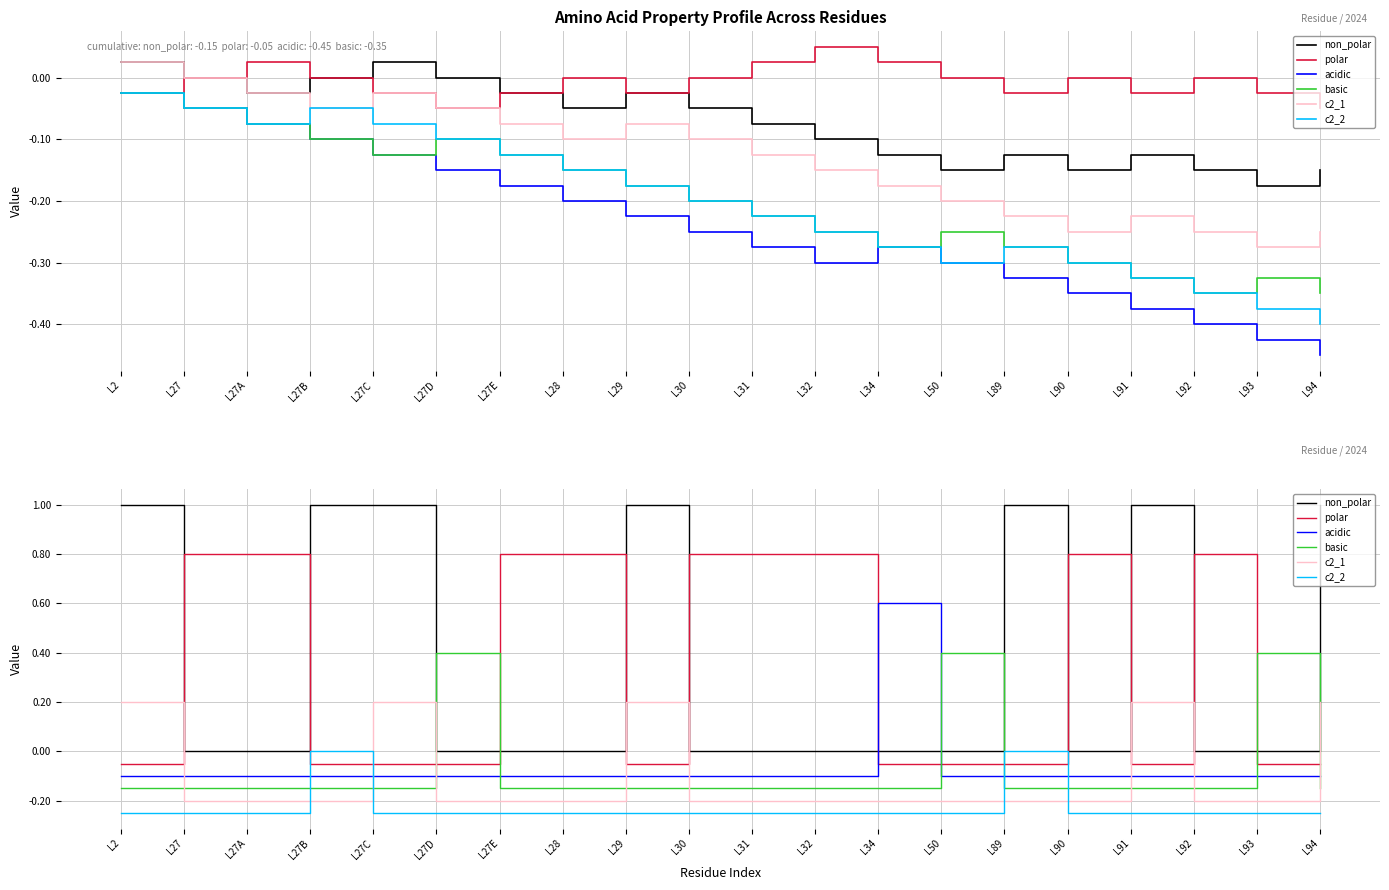

Which series has the widest spread of values?

non_polar